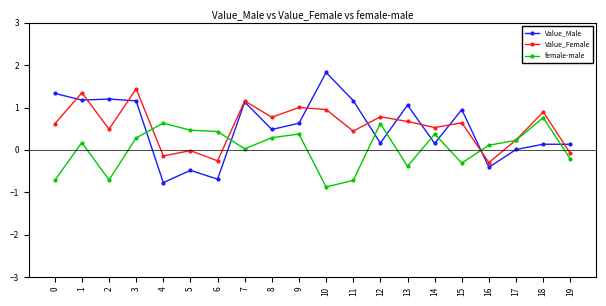

Rank the series by their maximum value, from lowest to highest.

female-male, Value_Female, Value_Male